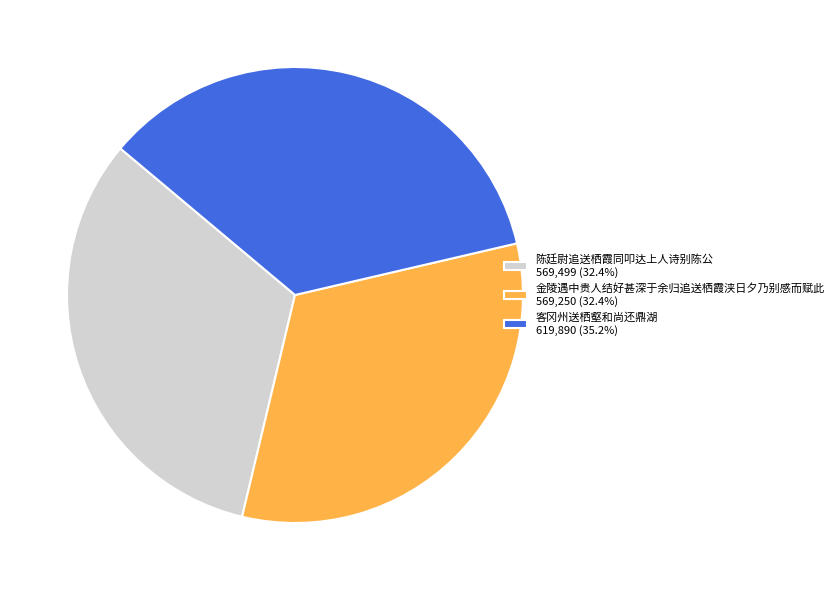

The 金陵遇中贵人结好甚深于余归追送栖霞浃日夕乃别感而赋此 slice represents 23% of the pie. True or false?

False